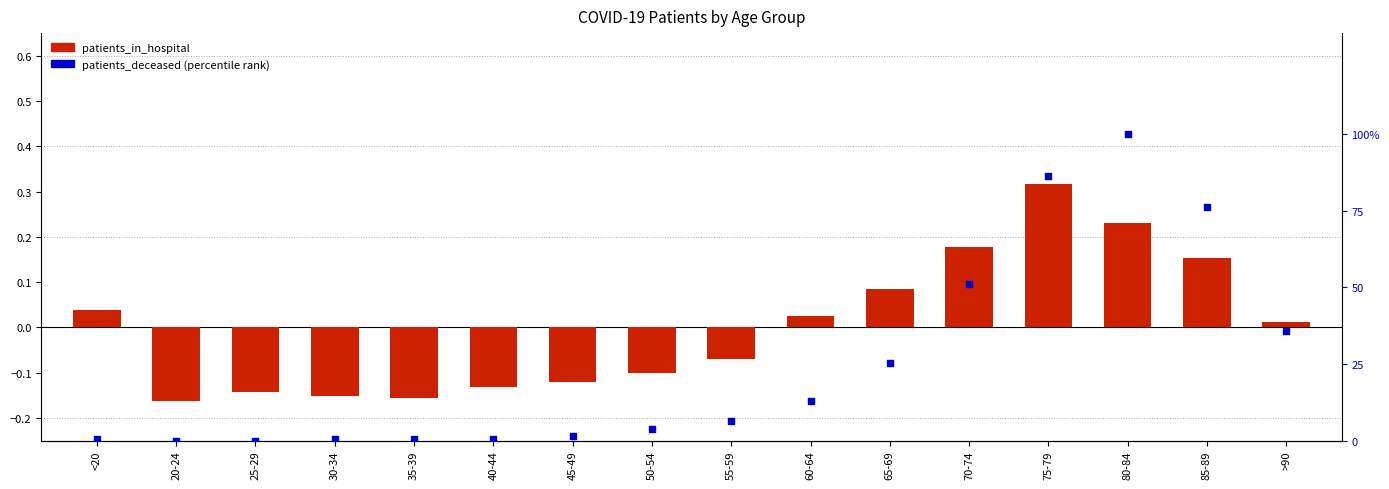

What are all the series names shown in the legend?

patients_in_hospital, patients_deceased